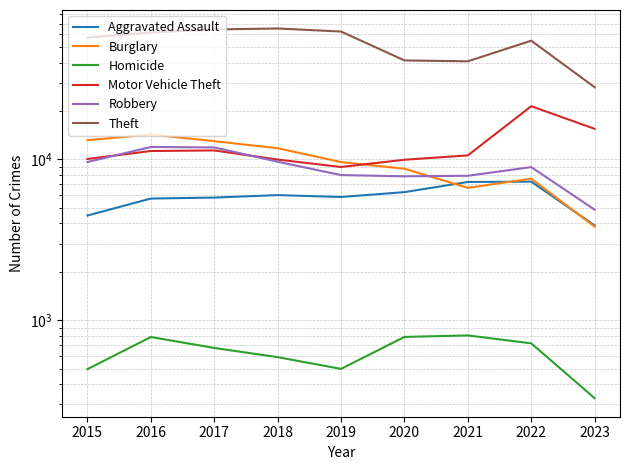

Rank the series by their maximum value, from highest to lowest.

Theft, Motor Vehicle Theft, Burglary, Robbery, Aggravated Assault, Homicide